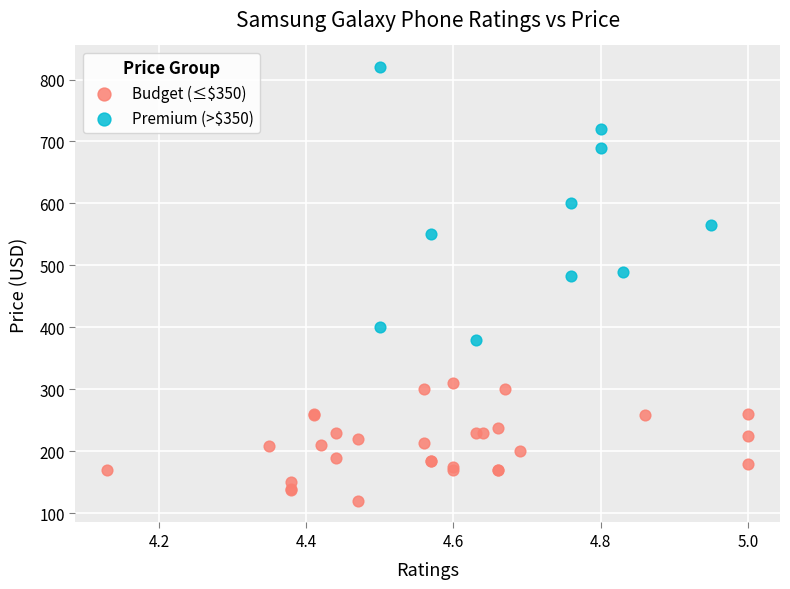

Which series contains the lowest Y value?

Budget (≤$350)